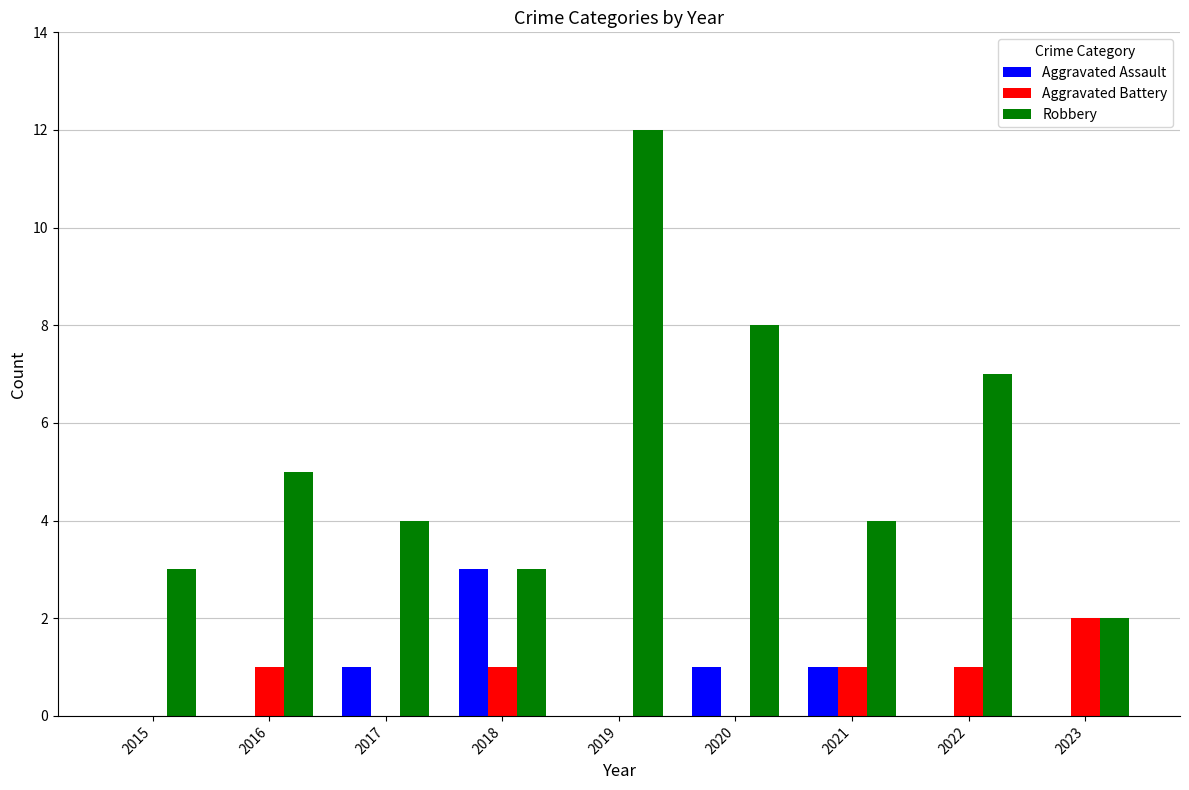

True or false: Robbery has a value of 5 at 2015.

False